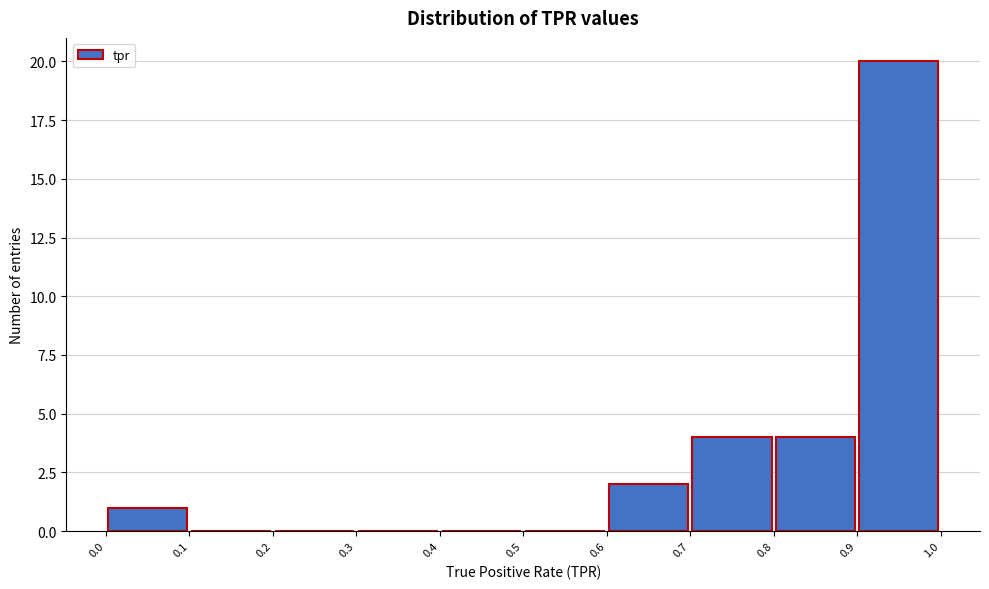

Over which range of the x-axis is the bar tallest?

0.9 to 1.0